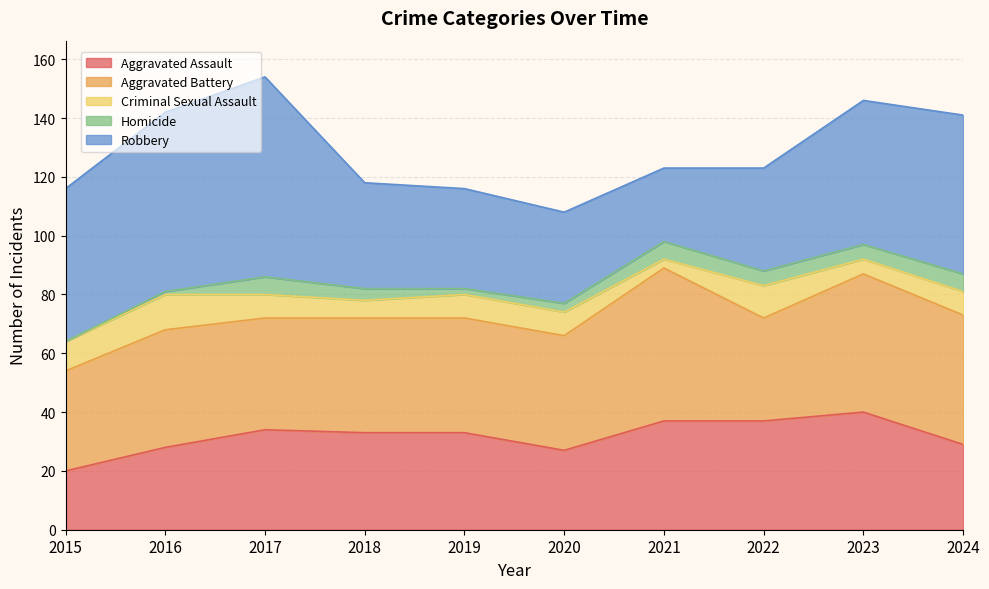

How many times do Homicide and Criminal Sexual Assault cross each other?

2